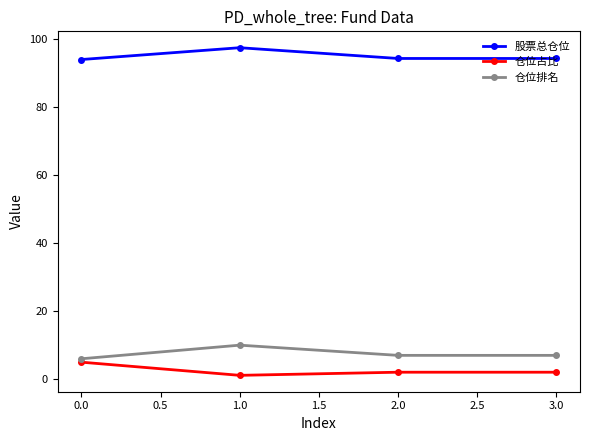

What is the minimum value for 仓位占比?

1.1